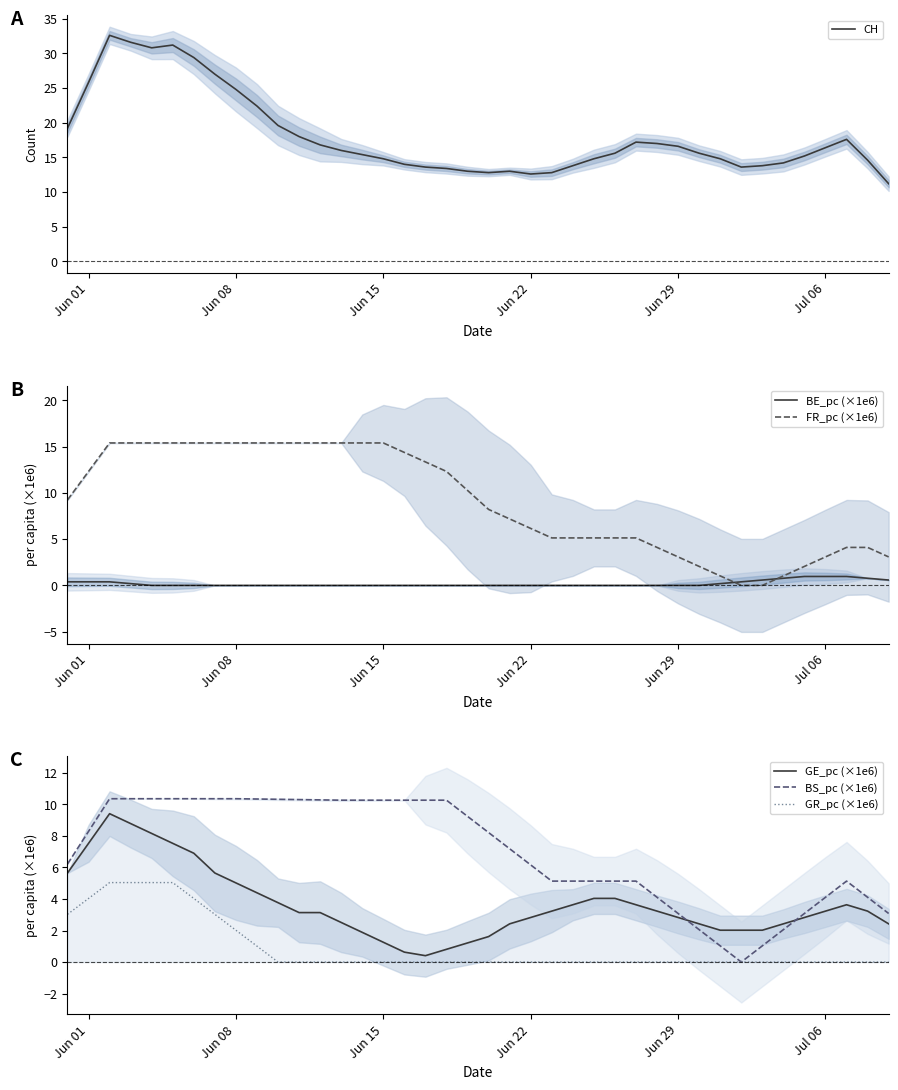

True or false: BS_pc (×1e6) and CH cross at least once.

False